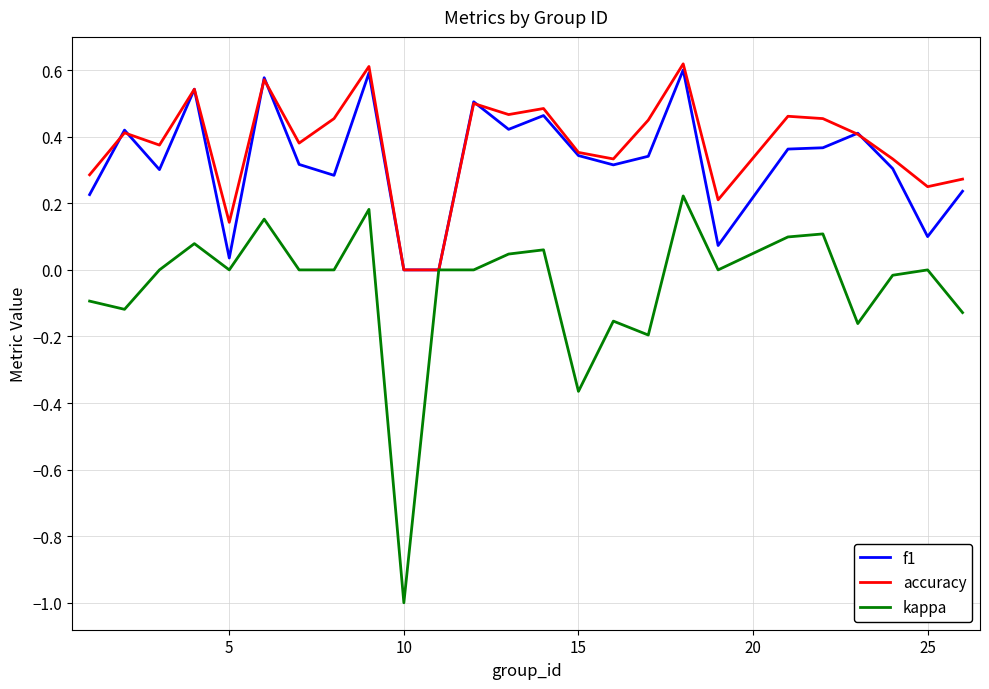

Which series has the widest spread of values?

kappa